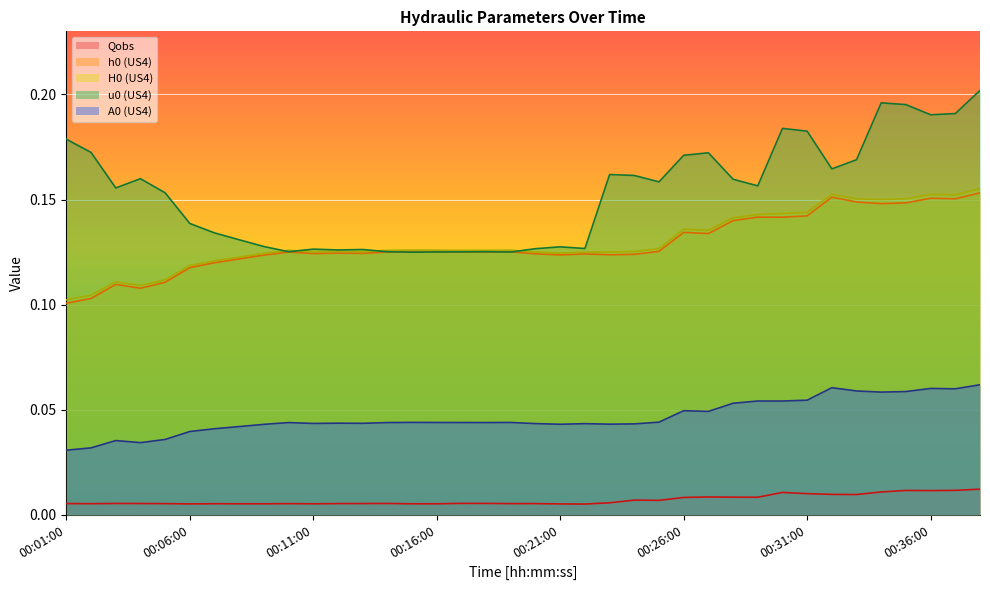

The A0 series shows 0.0 at 00:24:00. True or false?

True